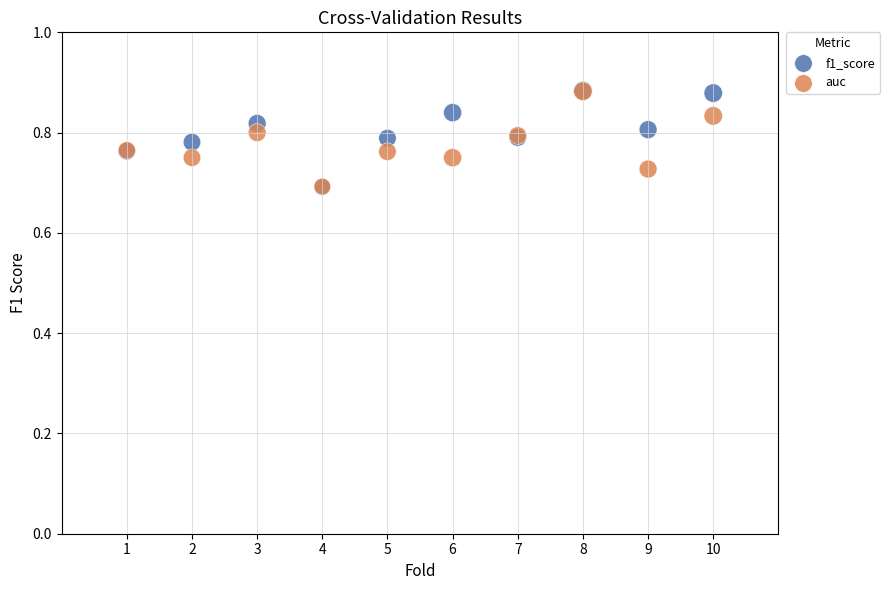

Which series has the widest spread of Y values?

f1_score